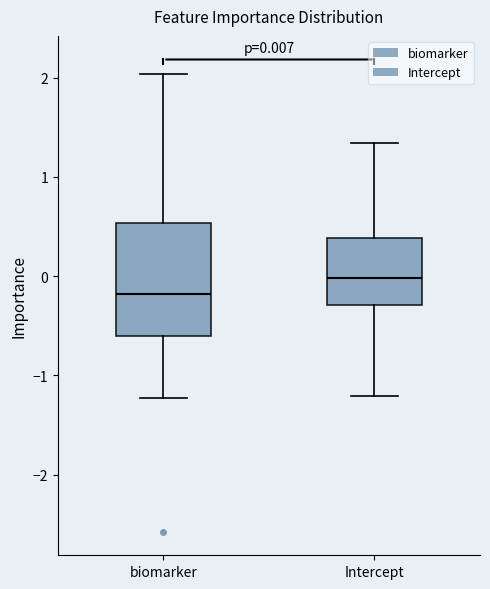

Which box is the tallest, from its lower edge to its upper edge?

biomarker